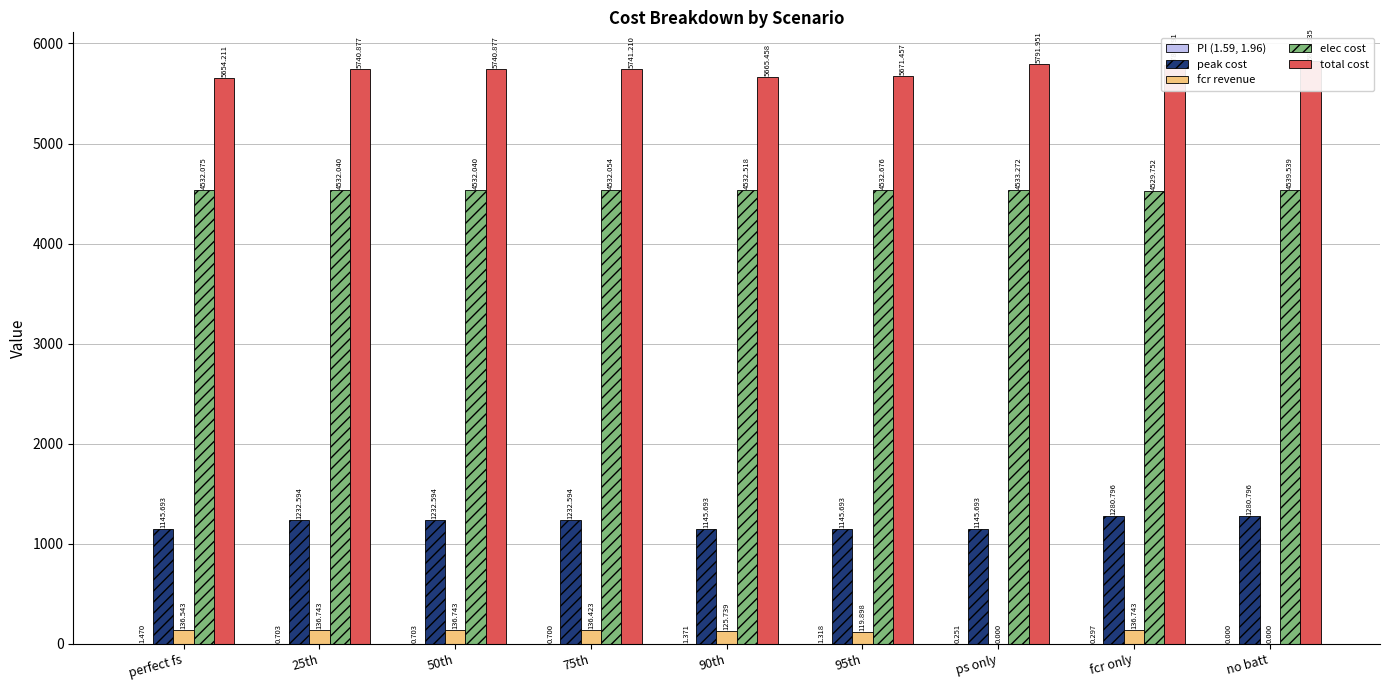

List the labels in order of elec cost value, largest first.

no batt, ps only, 95th, 90th, perfect fs, 75th, 25th, 50th, fcr only